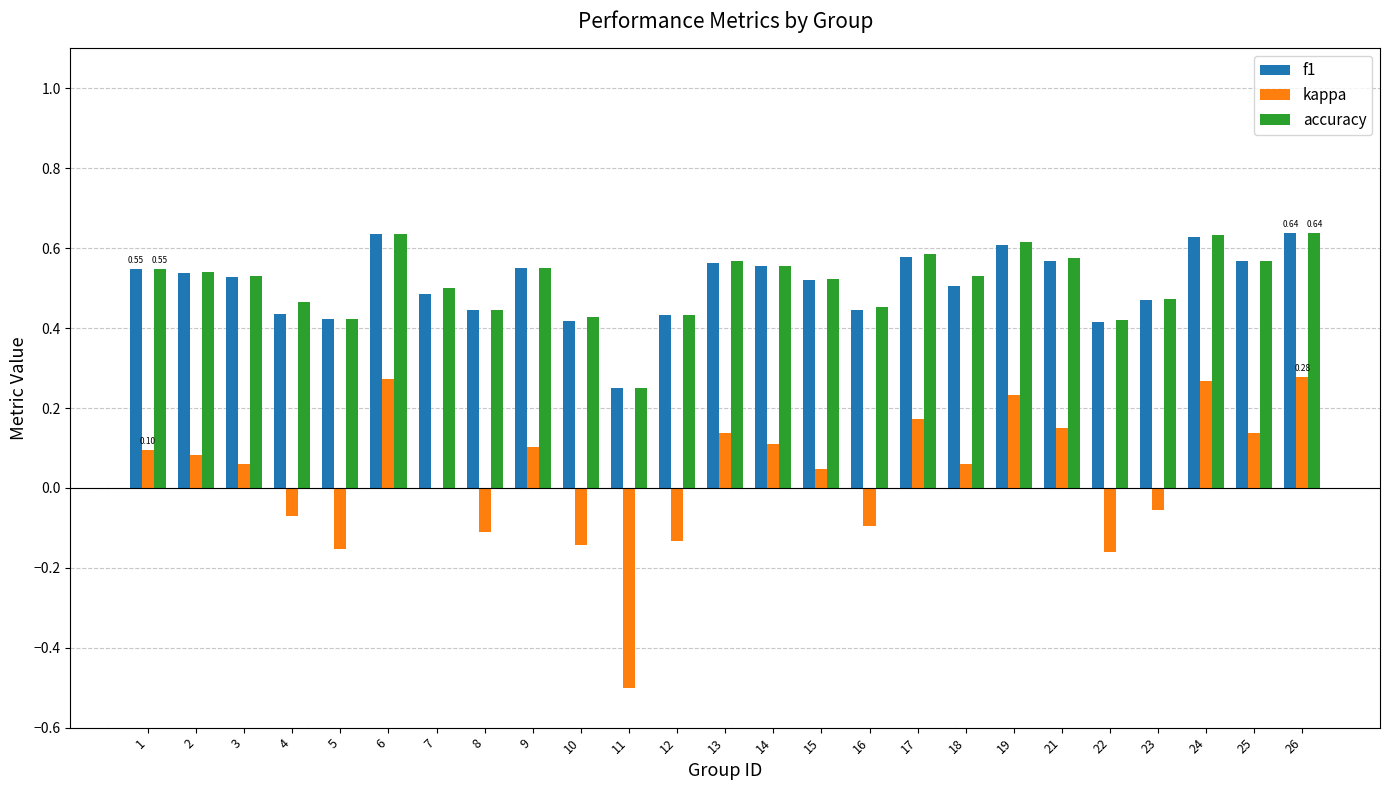

What is the sum of all f1 values?

12.7